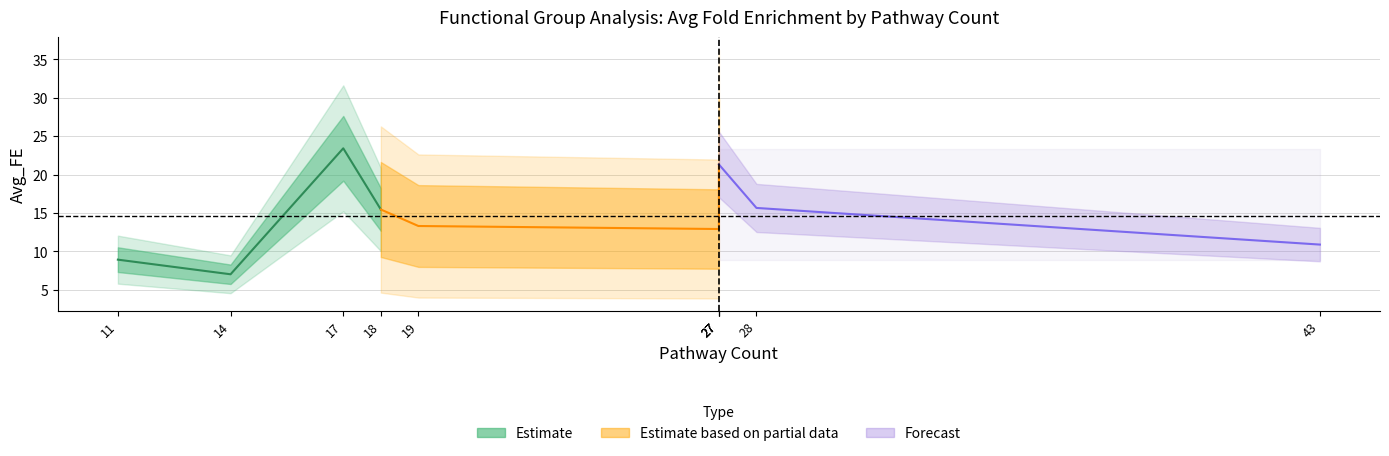

In pathway_count, how many points are lower than both neighbors (excluding endpoints)?

2